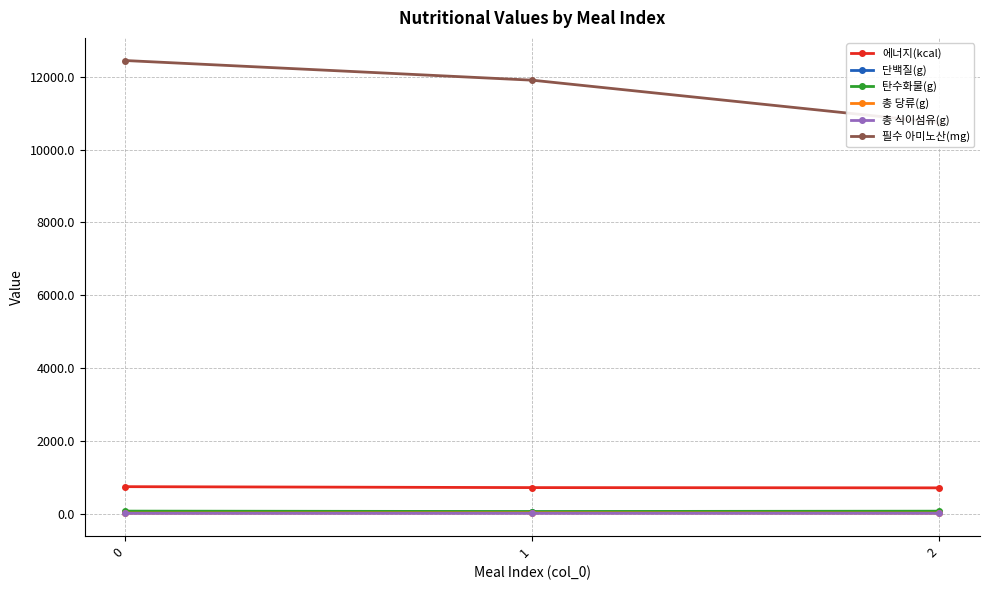

Count the number of categories in the chart.

3